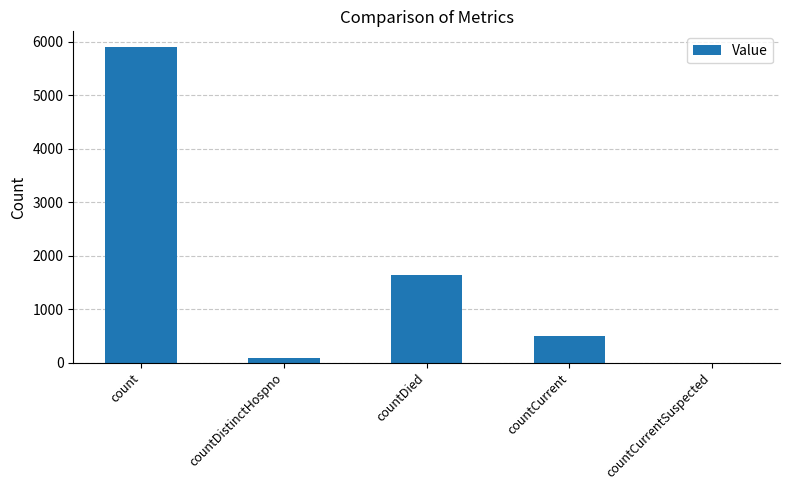

What is the change in value from countDied to countCurrent?

-1149